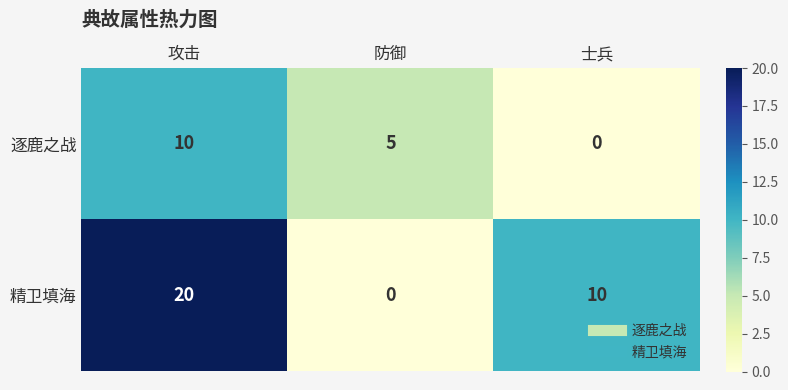

How many data points does each series have?

3